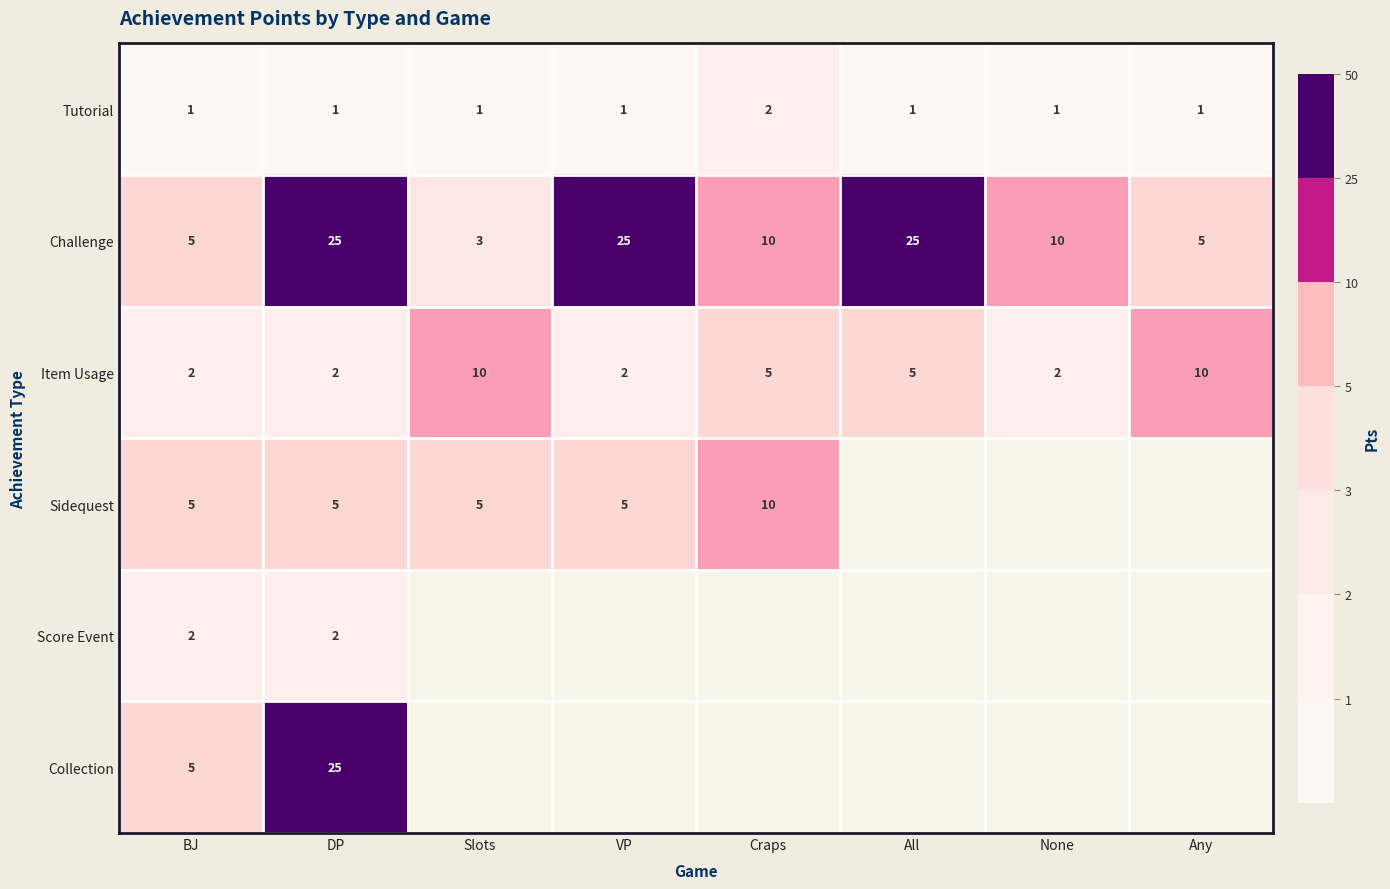

At which label does Tutorial reach its peak?

Craps